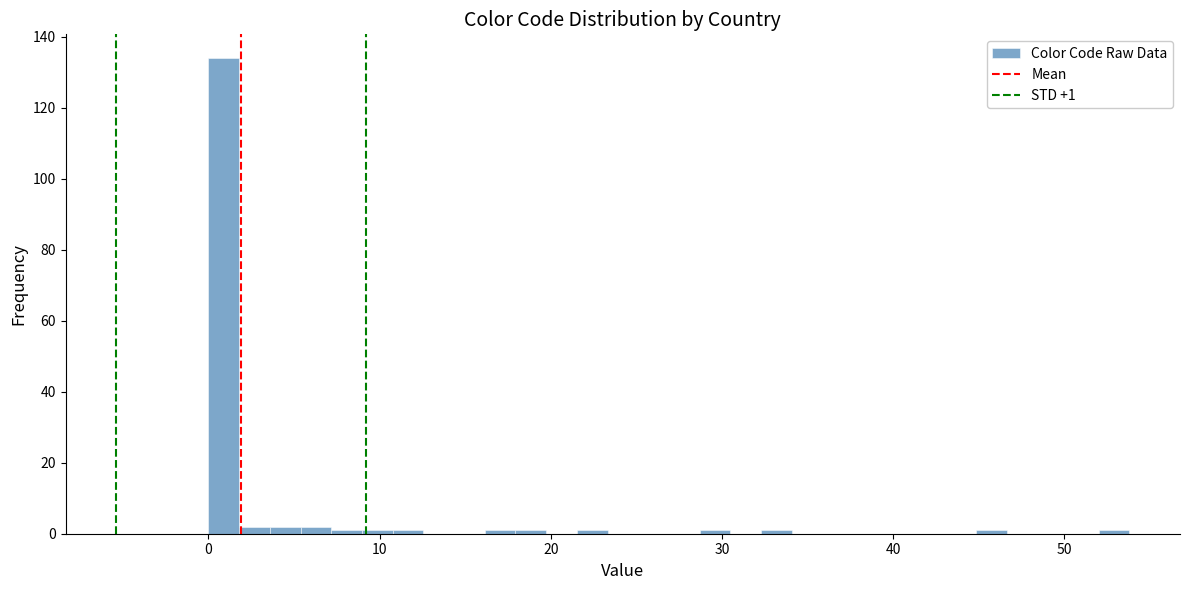

Around what value on the x-axis is the tallest bar? Give the approximate position of its centre, as read against the axis.

1